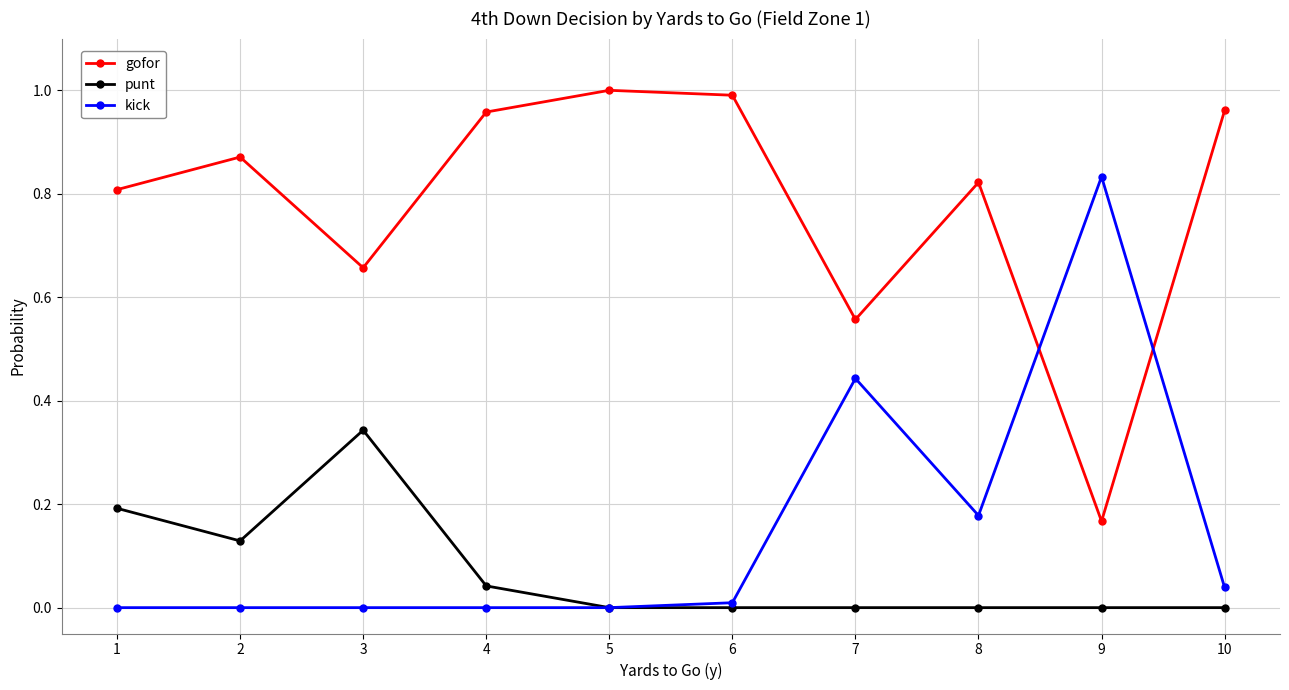

True or false: kick has more than 1 points higher than both neighbors.

True